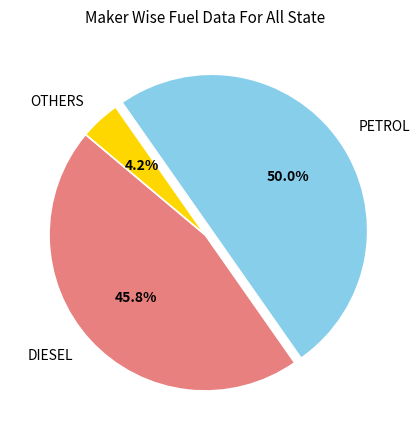

Count the number of slices in the pie.

3